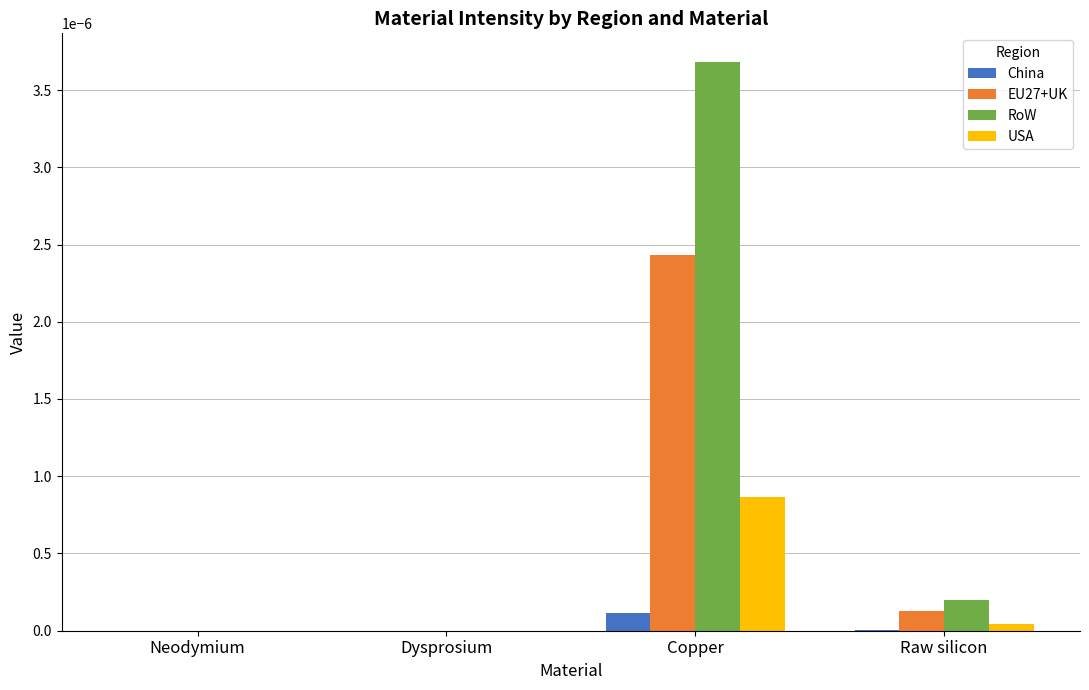

At which category is the sum across all series the highest?

Copper